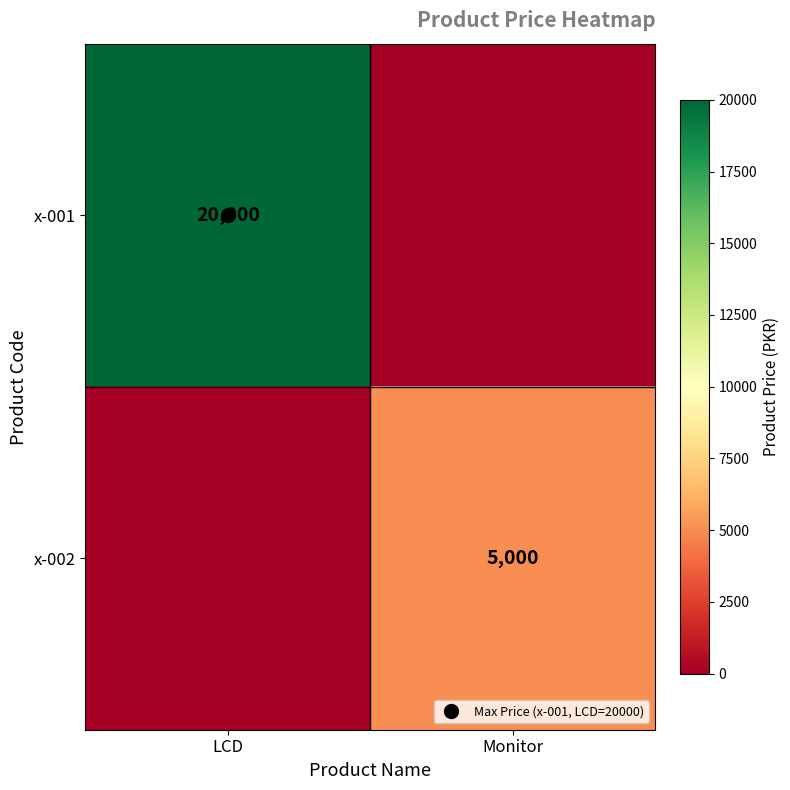

Which series changed the most between LCD and Monitor?

x-001